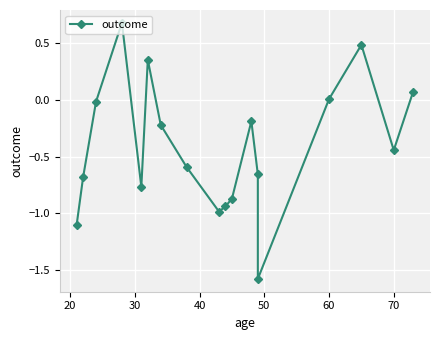

How many series are shown in this chart?

1